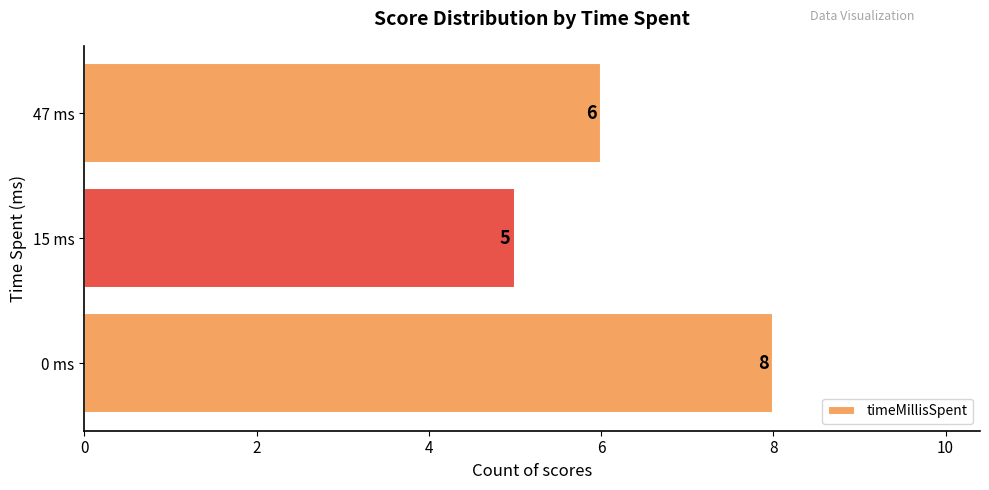

List the labels in order of value, largest first.

0 ms, 47 ms, 15 ms